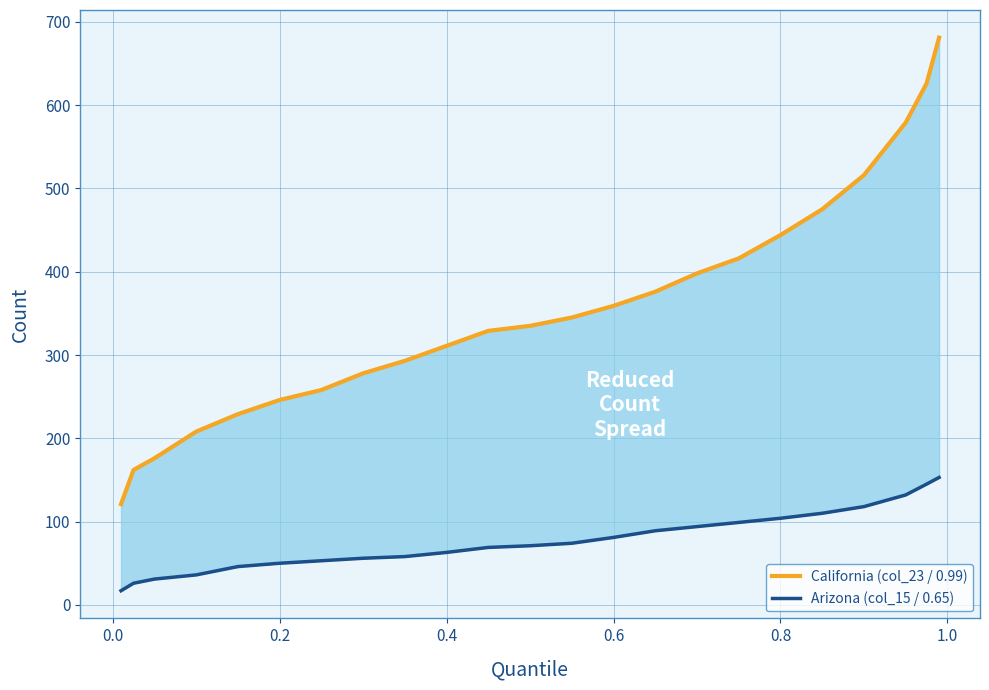

What is the value of the Arizona (col_15 / 0.65) point at the 1st from the left?

17